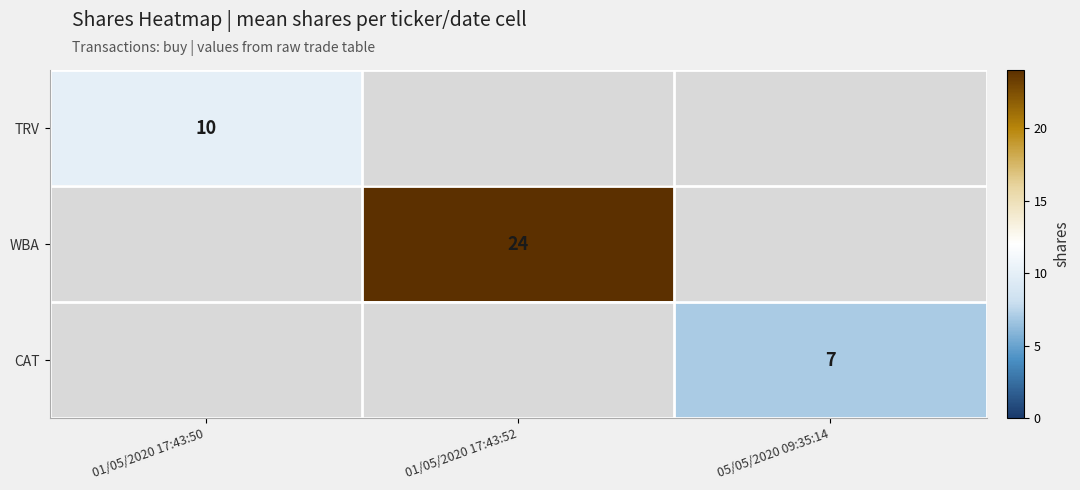

The value of CAT at 05/05/2020 09:35:14 is 12.4. True or false?

False